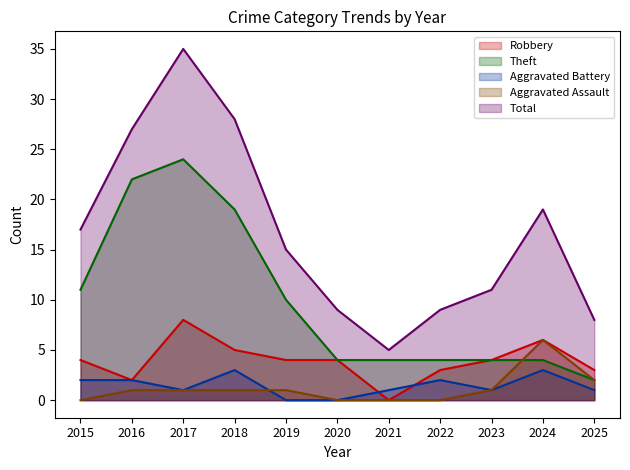

Between 2024 and 2021, which is larger?

2024